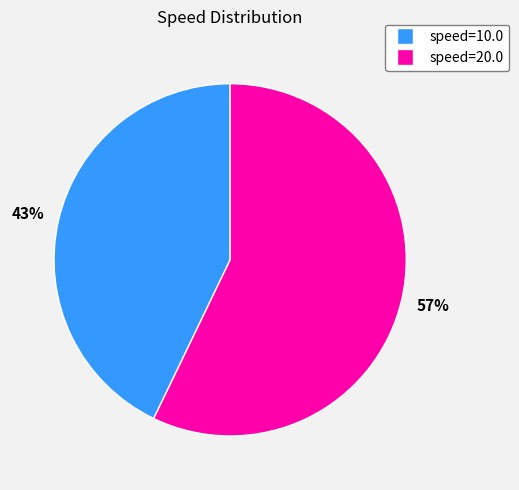

Rank the categories by value from lowest to highest.

speed=10.0, speed=20.0